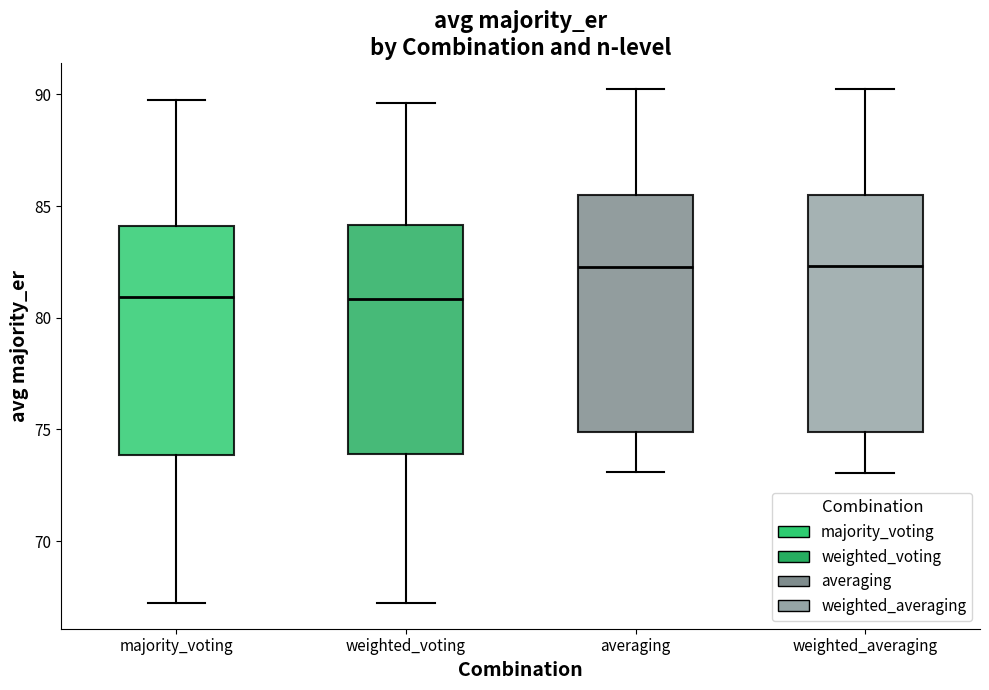

Reading left to right, transcribe this box plot: for each box, give where its median line is, the range the box spans, and where its two whiskers end, as read against the y-axis. The values are not printed on the chart, so give them approximately, as read against the axis.

majority_voting: median 81.0, box 74.0 to 84.0, whiskers 67.0 to 89.5
weighted_voting: median 81.0, box 74.0 to 84.0, whiskers 67.0 to 89.5
averaging: median 82.5, box 75.0 to 85.5, whiskers 73.0 to 90.0
weighted_averaging: median 82.5, box 75.0 to 85.5, whiskers 73.0 to 90.5